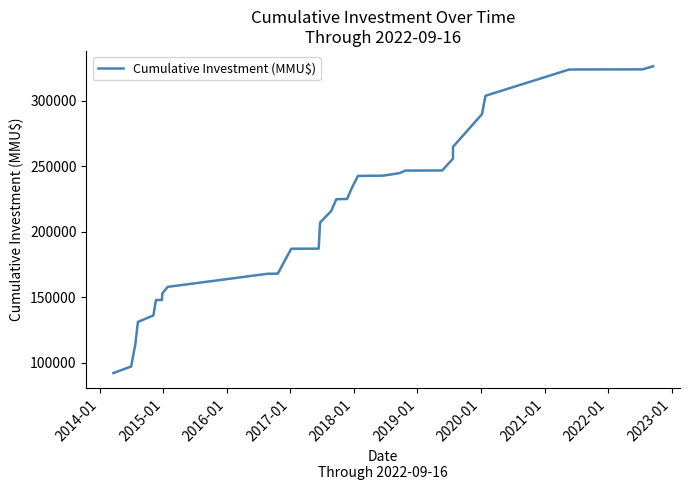

Reading left to right, extract all data points from this chart.

92000	97000	114000	131000	136000	142750	147750	147760	152760	157760	167760	167860	186860	186897	186934	206934	206995	215815	224635	224677	224777	224838	233658	242478	242578	242618	242718	244618	246518	246618	255618	264618	289618	299618	303618	323587	323687	323787	326137